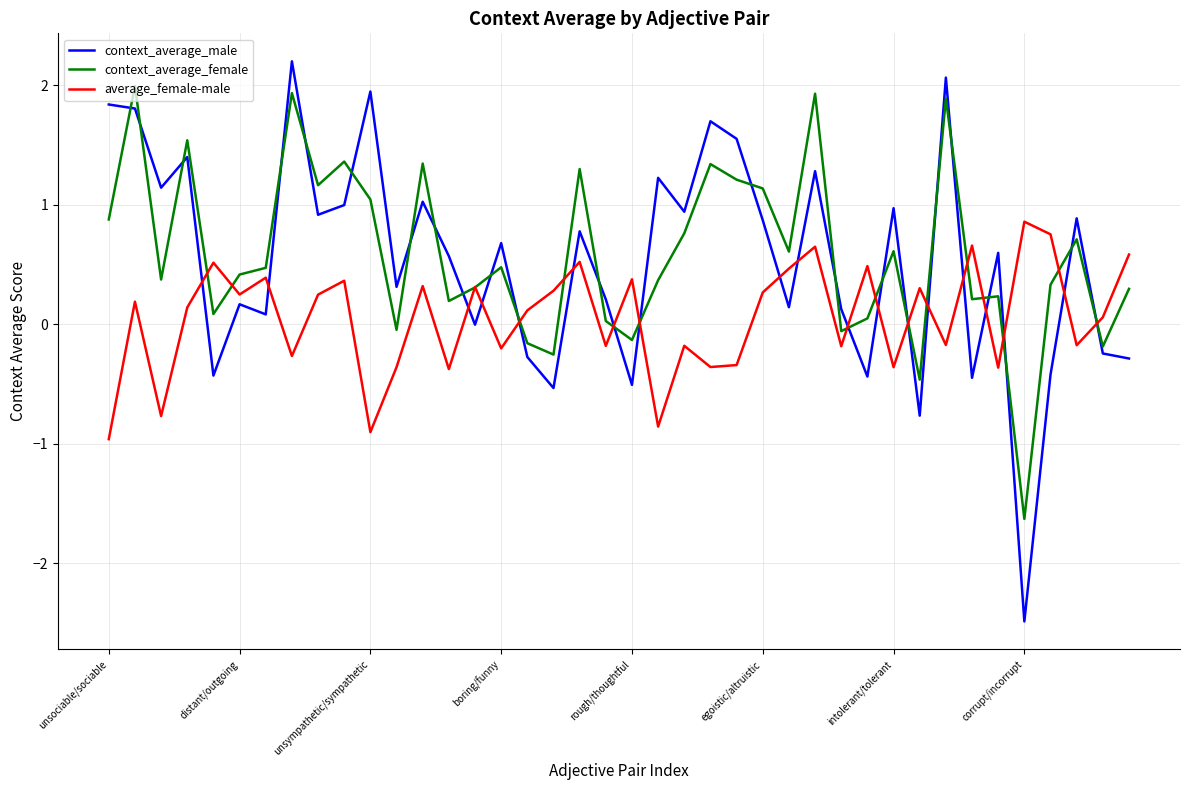

What is the minimum value shown in the chart?

-2.5